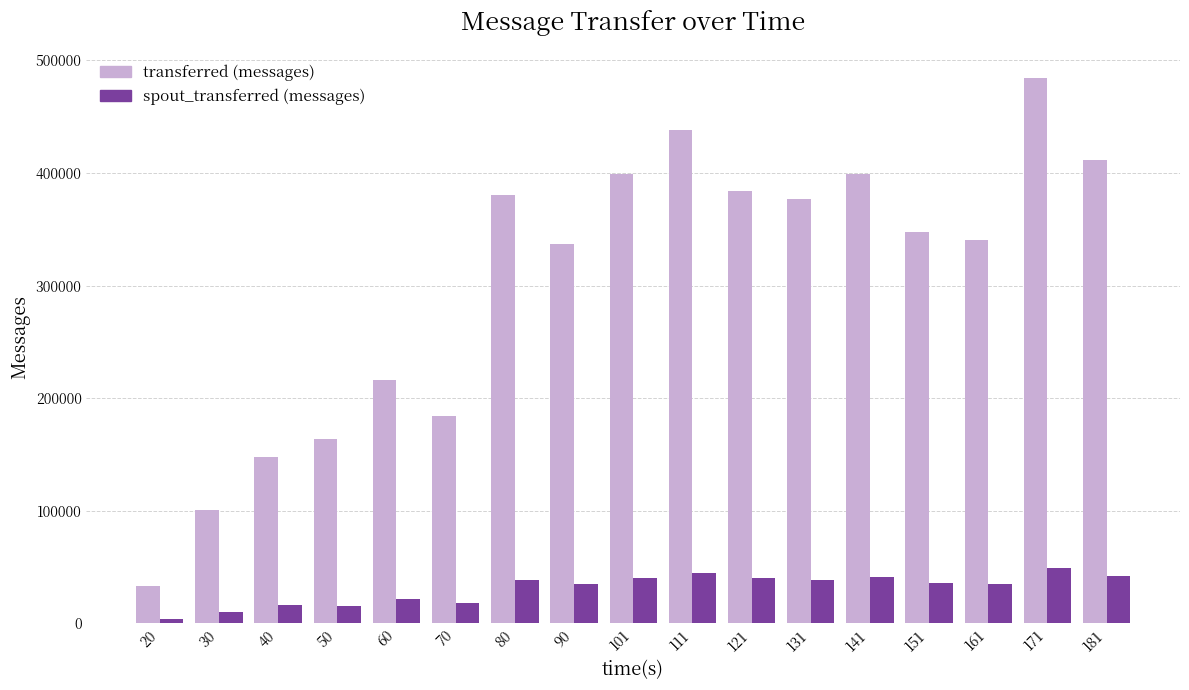

Rank the series by their maximum value, from lowest to highest.

spout_transferred (messages), transferred (messages)